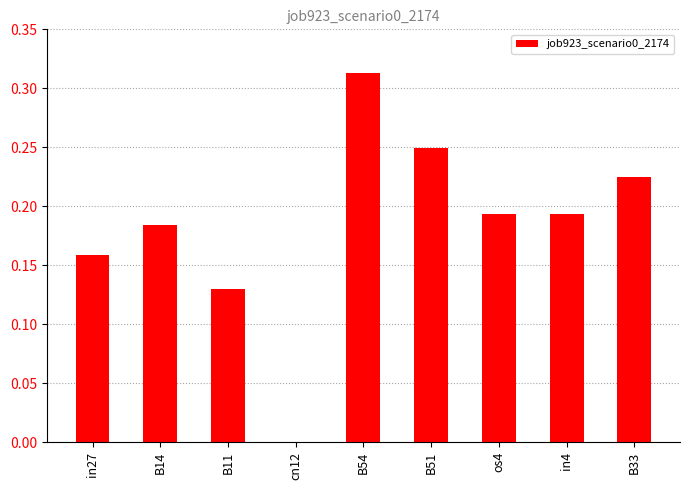

At which category does the chart reach its peak across all series?

B54